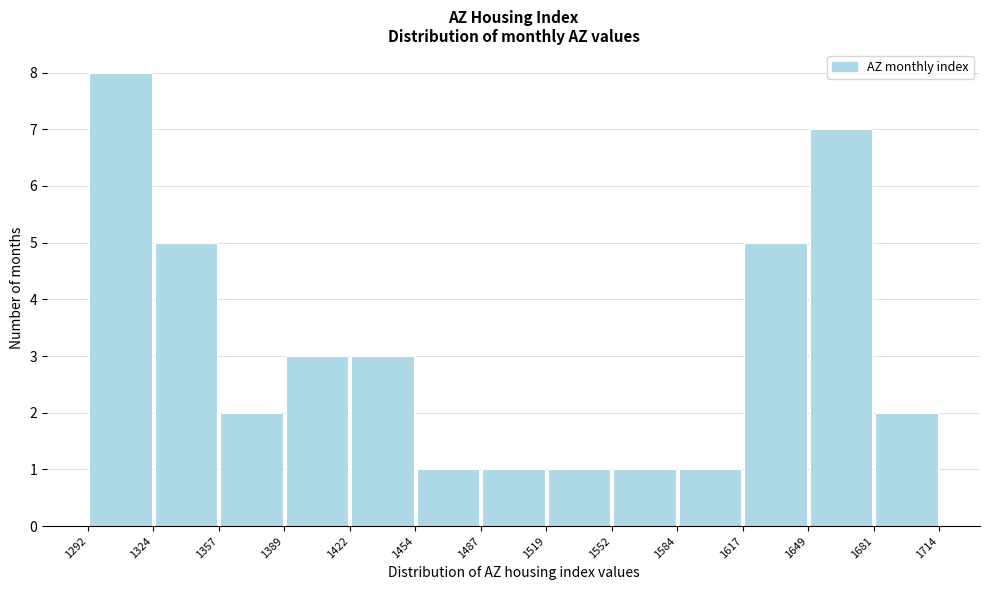

Reading left to right, transcribe this chart: for each bar, give the range it covers on the x-axis and its height. The values are not printed on the chart, so give them approximately, as read against the axis.

1292 to 1324: 8
1324 to 1357: 5
1357 to 1389: 2
1389 to 1422: 3
1422 to 1454: 3
1454 to 1487: 1
1487 to 1519: 1
1519 to 1552: 1
1552 to 1584: 1
1584 to 1617: 1
1617 to 1649: 5
1649 to 1681: 7
1681 to 1714: 2